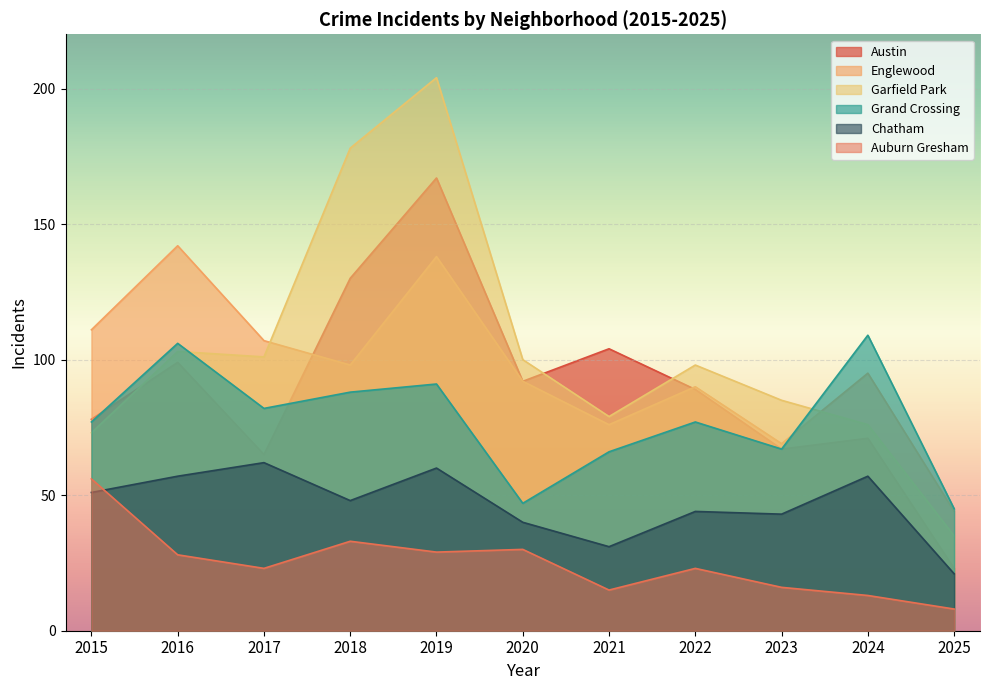

In Englewood, how many points are higher than both neighbors (excluding endpoints)?

4